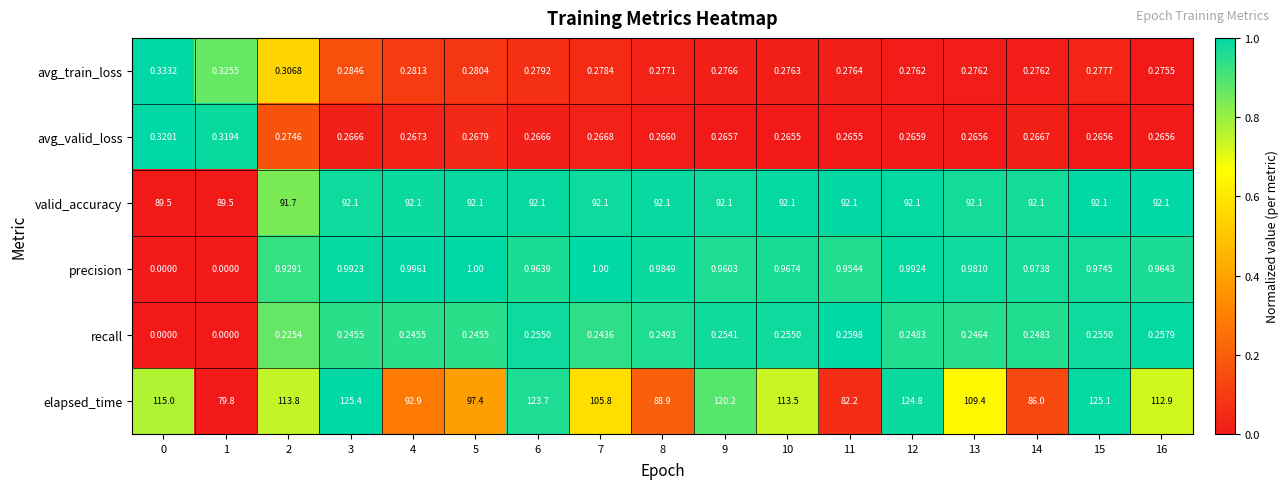

Is the value of valid_accuracy at 11 greater than the value of elapsed_time at 0?

No